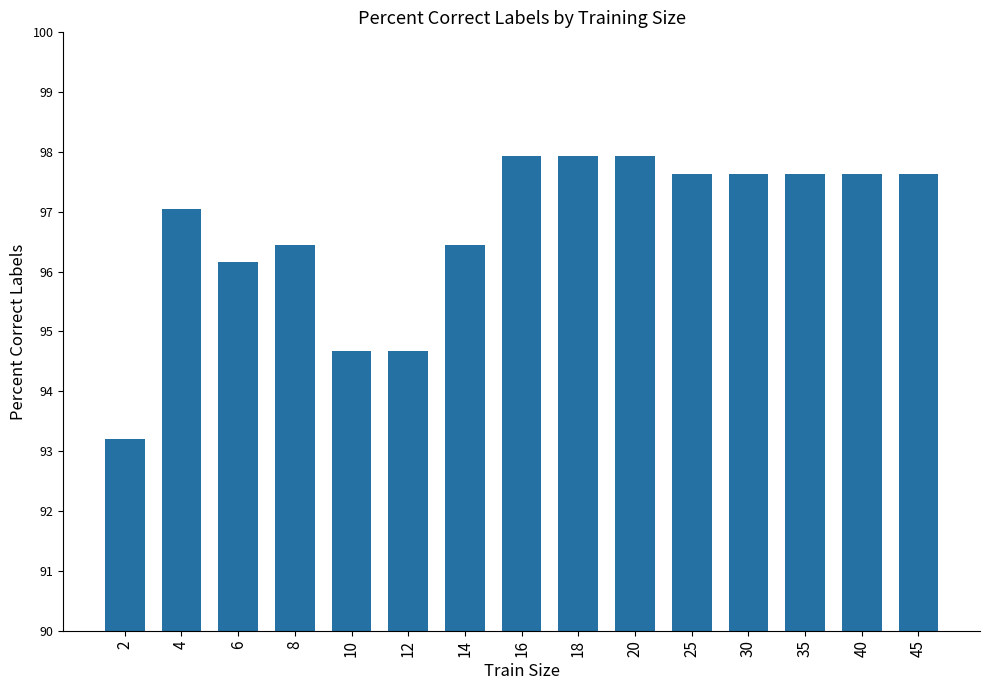

Count the number of categories in the chart.

15